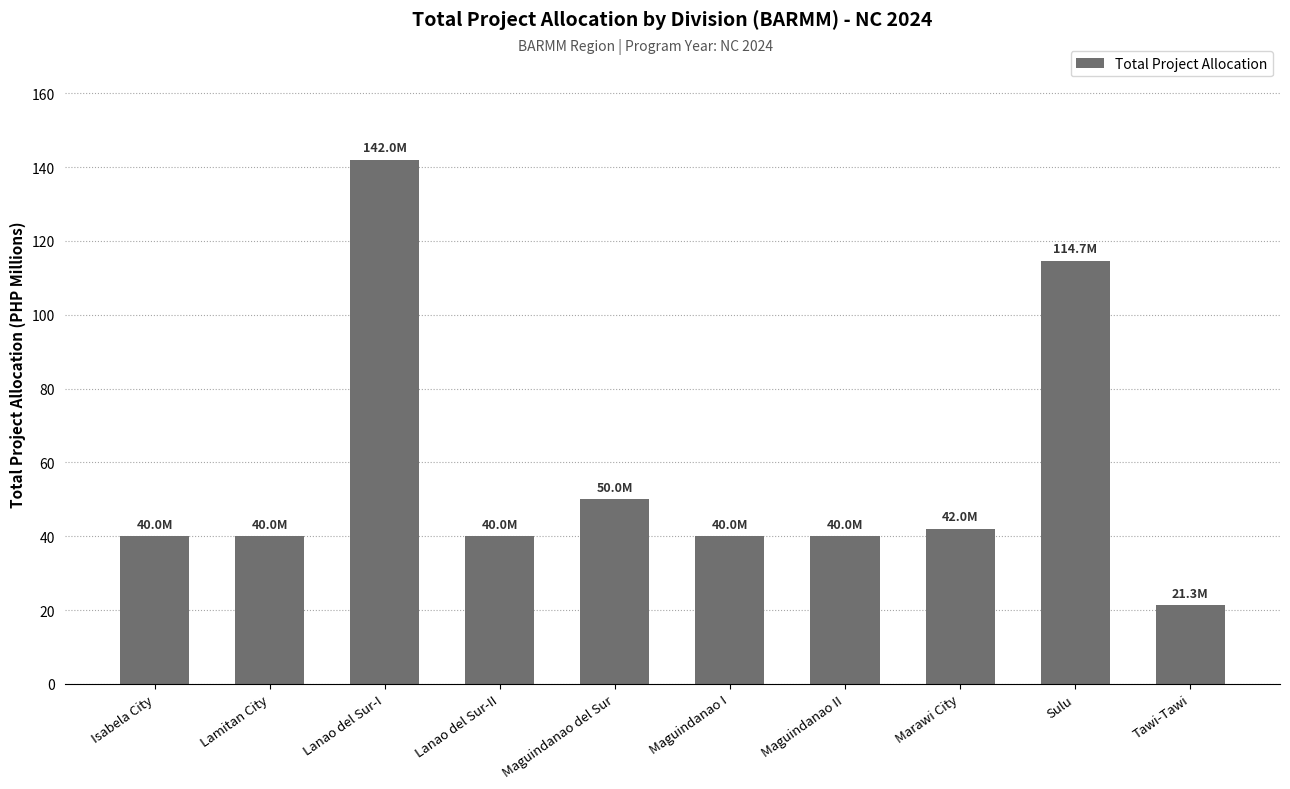

What is the sum of all values?

570.0